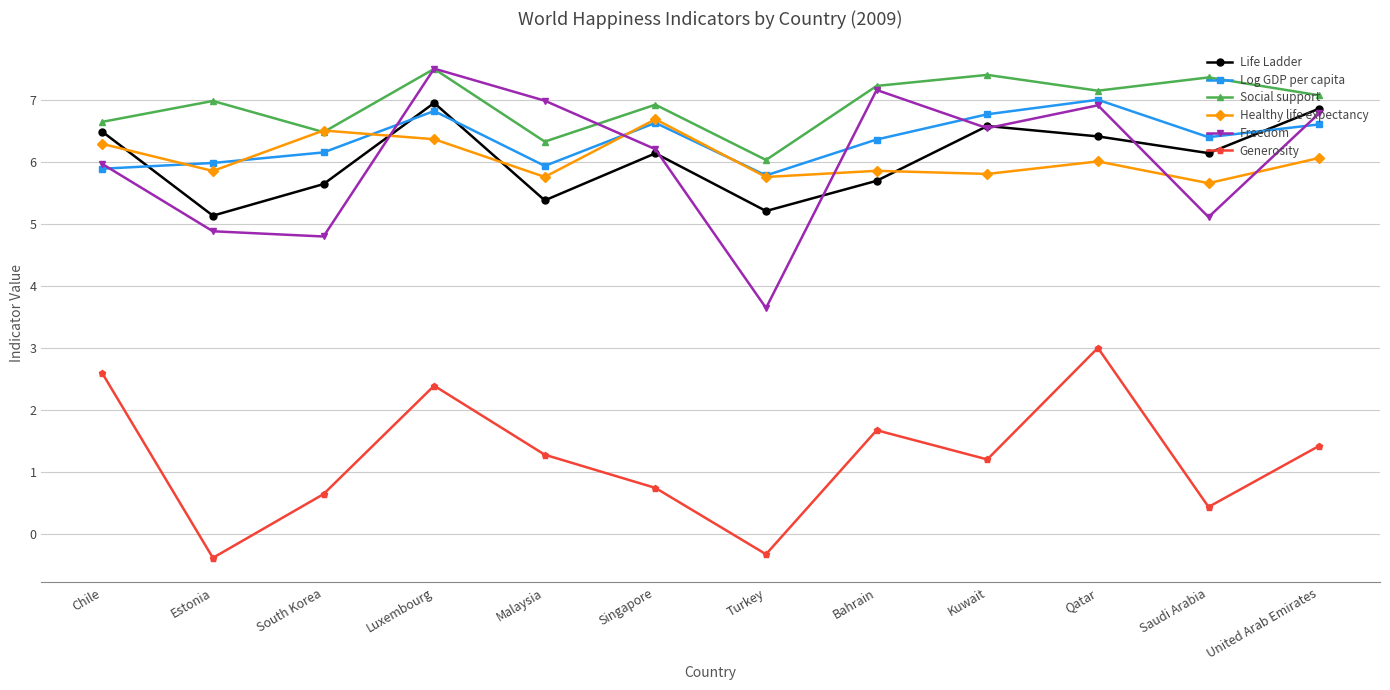

True or false: Generosity and Log GDP per capita cross at least once.

False